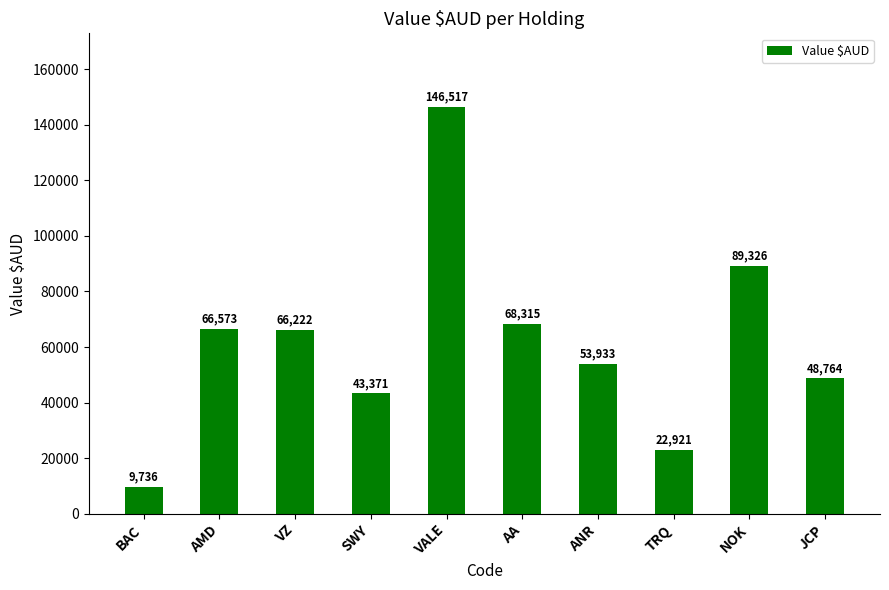

The value at VZ is 66221.9. True or false?

True